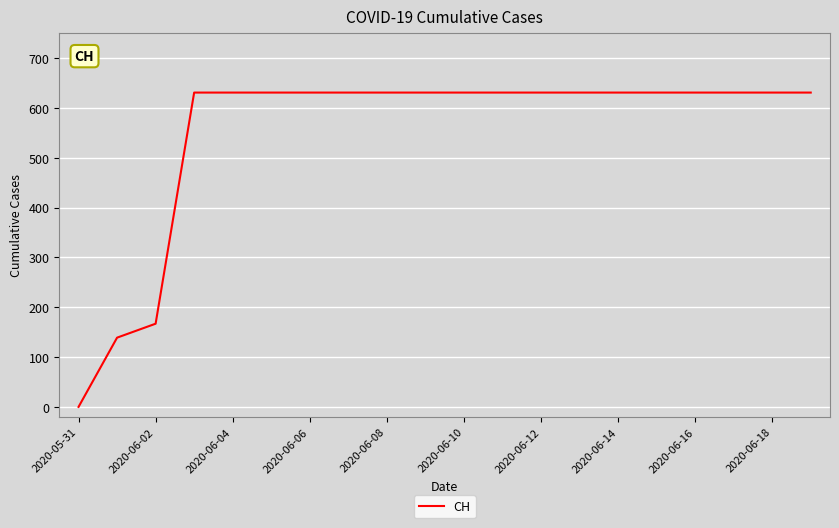

What is the difference between the maximum and minimum values?

631